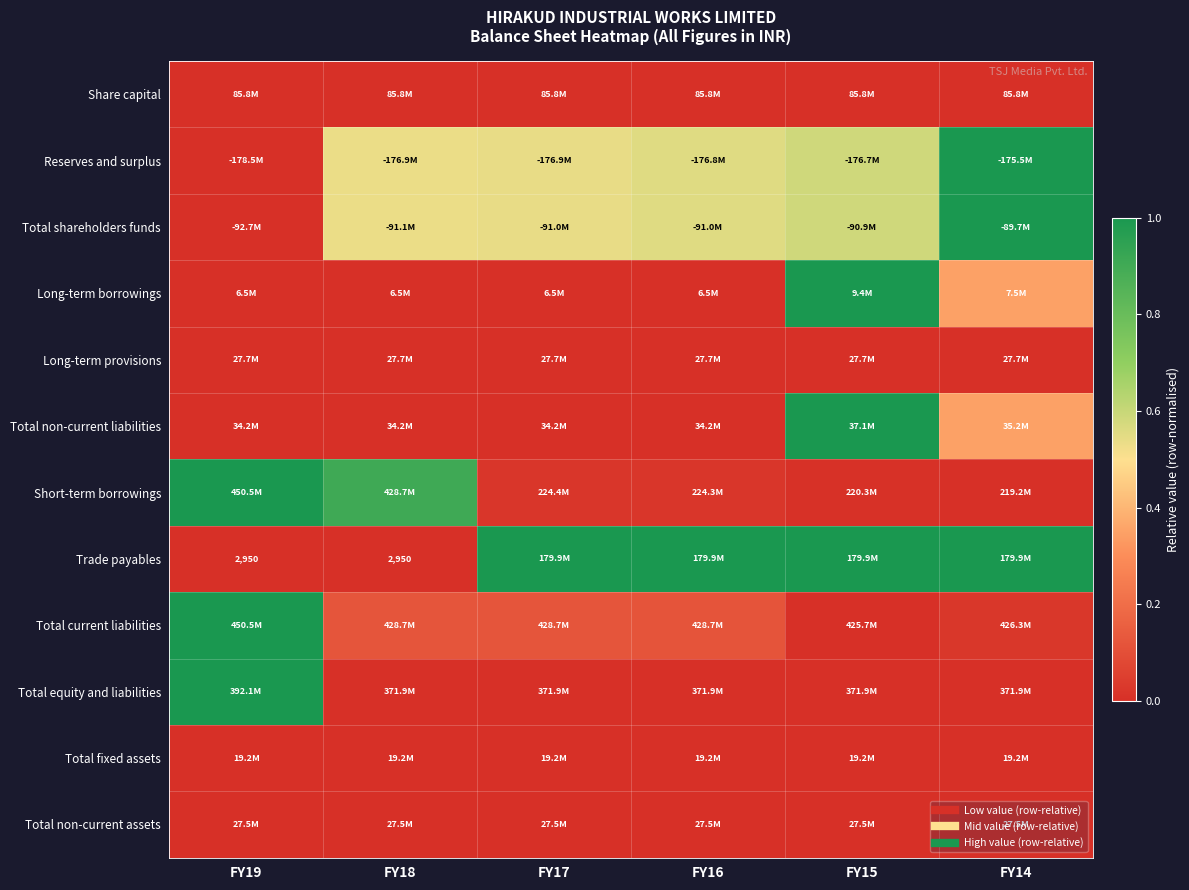

Rank the categories by Short-term borrowings value from highest to lowest.

FY19, FY18, FY17, FY16, FY15, FY14